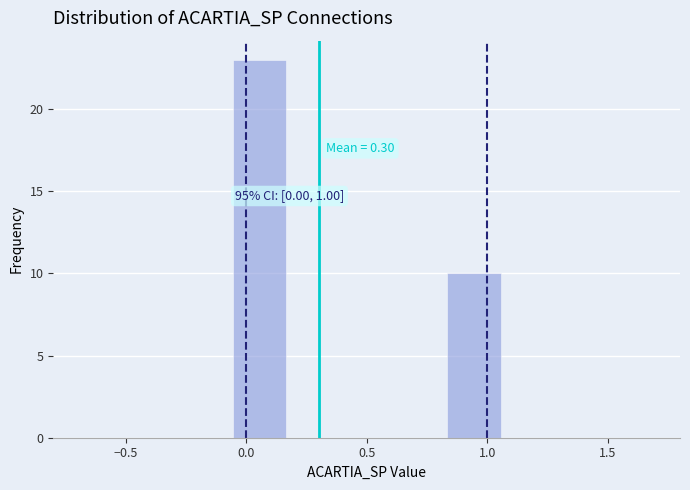

Over which range of the x-axis is the bar tallest?

-0.05 to 0.15